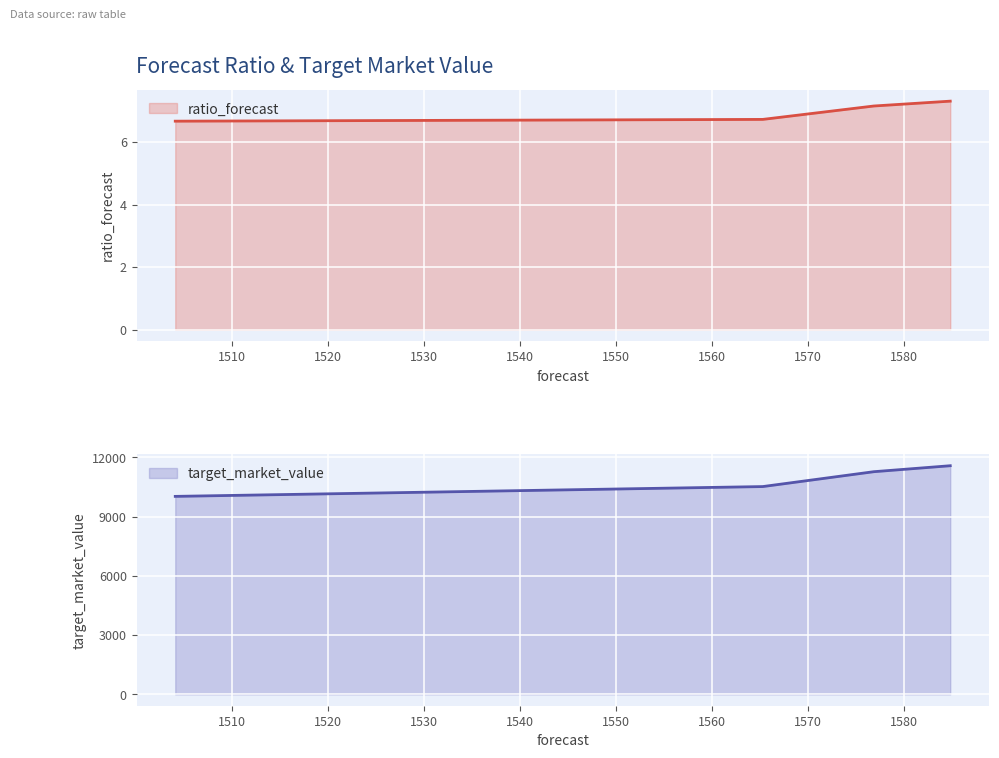

What is the maximum value for ratio_forecast?

7.3